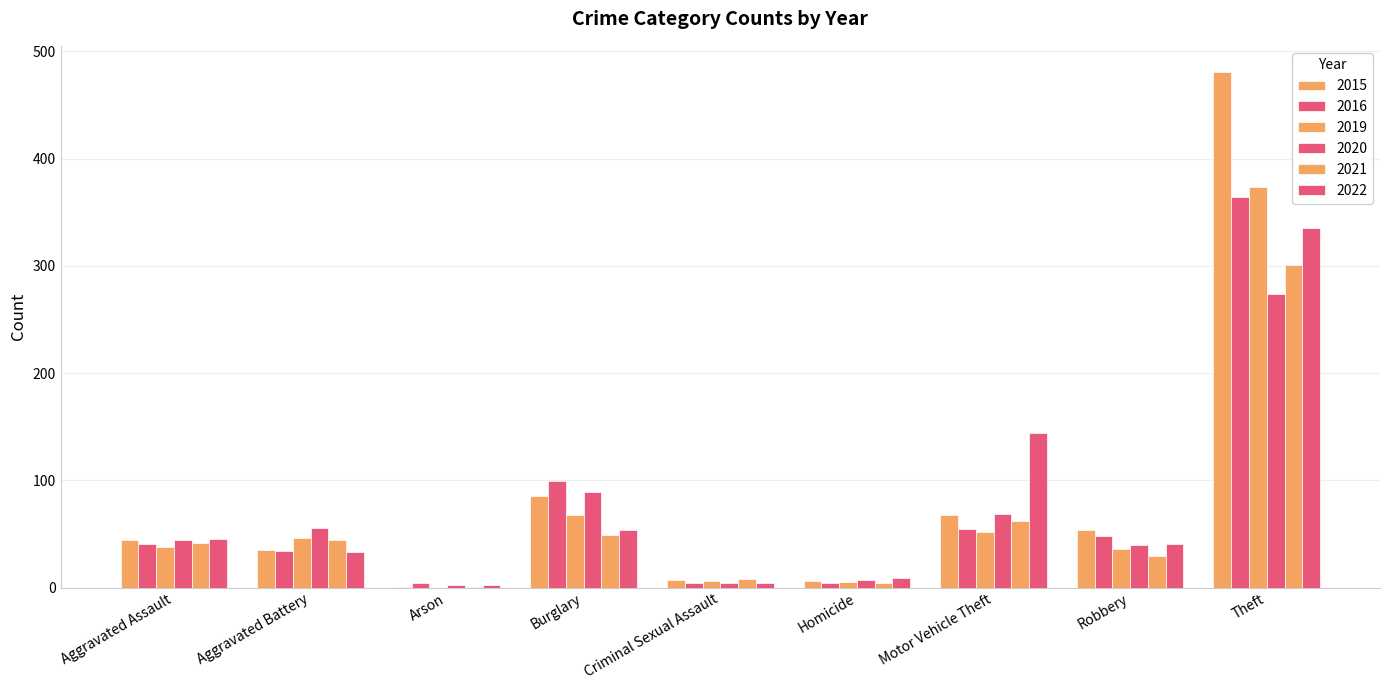

Which series has the widest spread of values?

2015